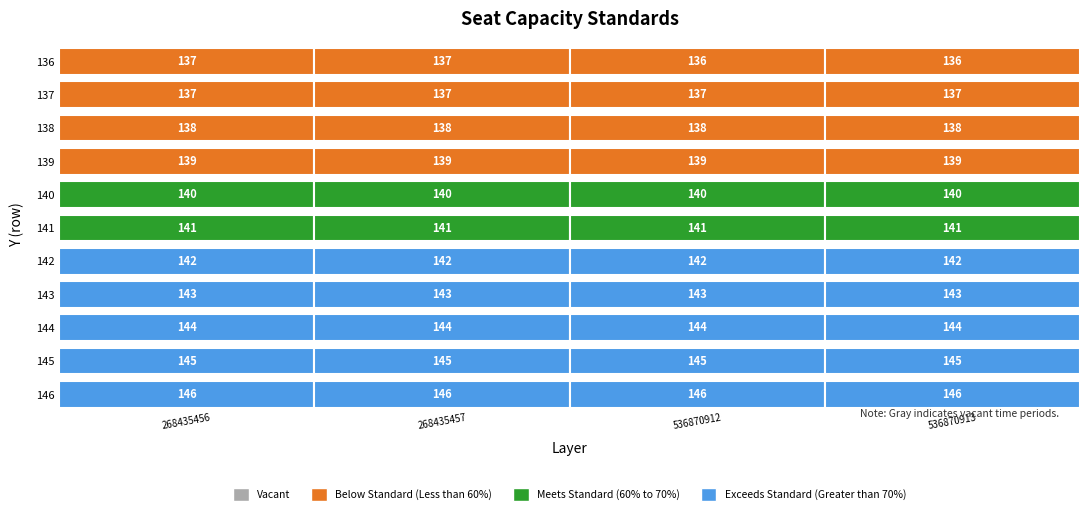

Reading right to left, transcribe all the data shown in this chart.

136: 136	136	137	137
137: 137	137	137	137
138: 138	138	138	138
139: 139	139	139	139
140: 140	140	140	140
141: 141	141	141	141
142: 142	142	142	142
143: 143	143	143	143
144: 144	144	144	144
145: 145	145	145	145
146: 146	146	146	146